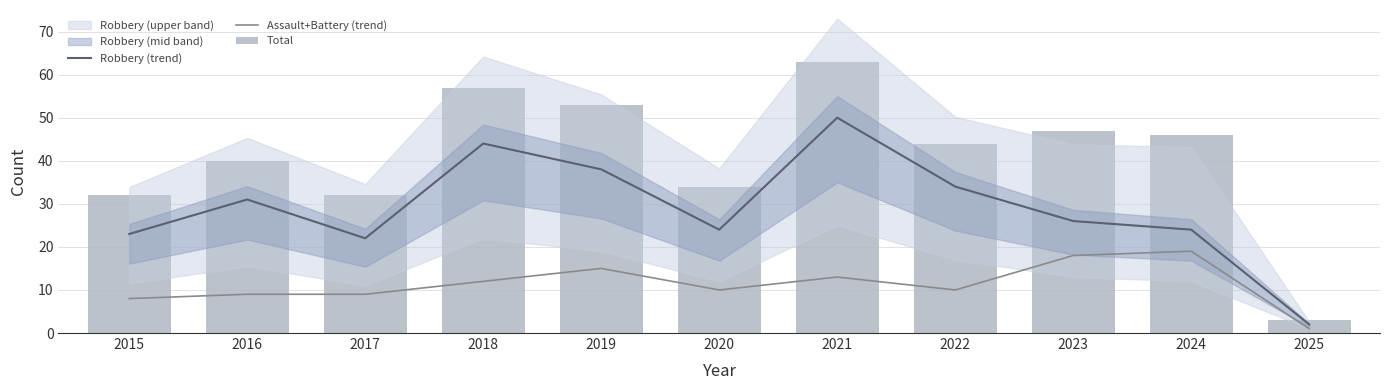

At how many categories does at least one series exceed 15?

10